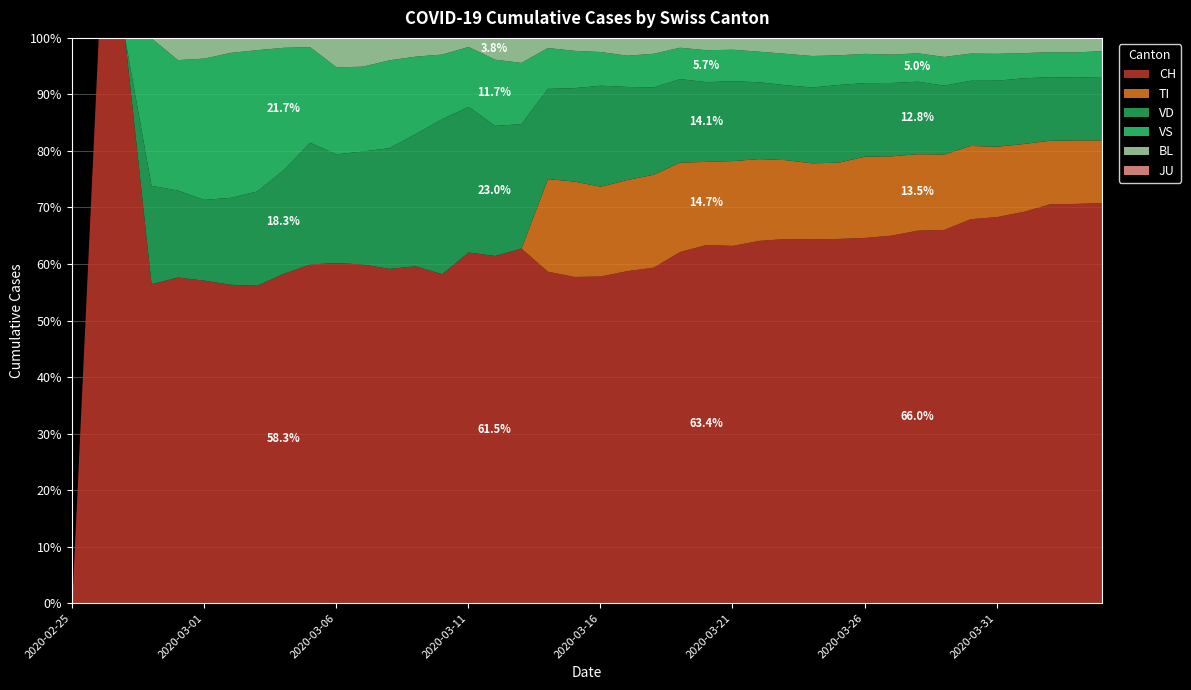

What is the total value across all series at 2020-03-21?

100.0